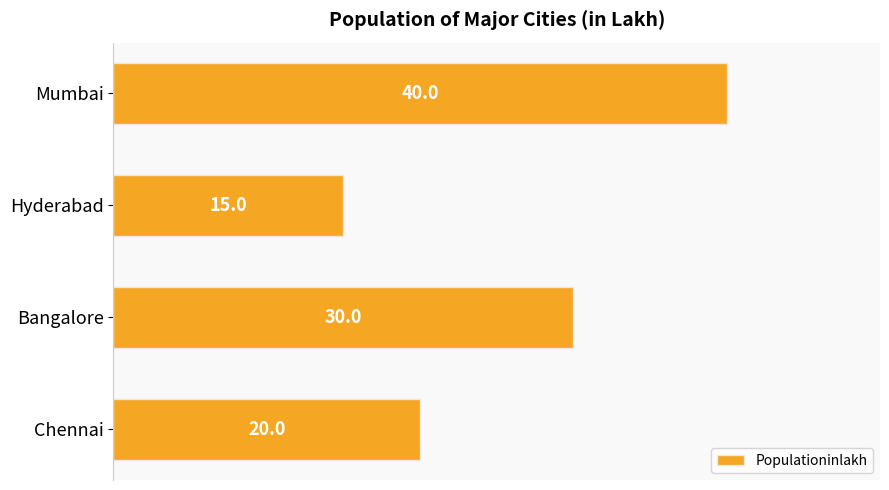

How many data points does each series have?

4